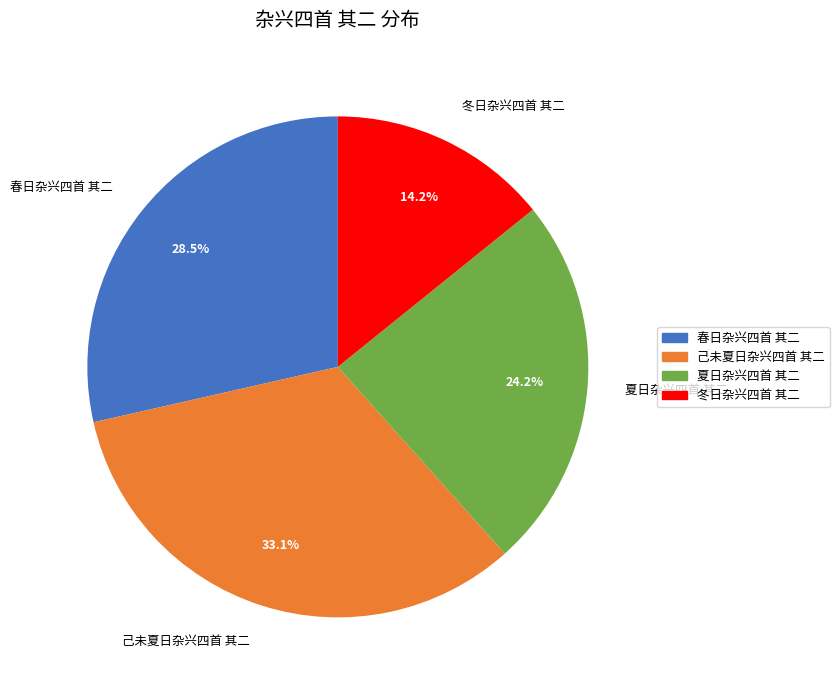

Rank the categories by value from highest to lowest.

己未夏日杂兴四首 其二, 春日杂兴四首 其二, 夏日杂兴四首 其二, 冬日杂兴四首 其二